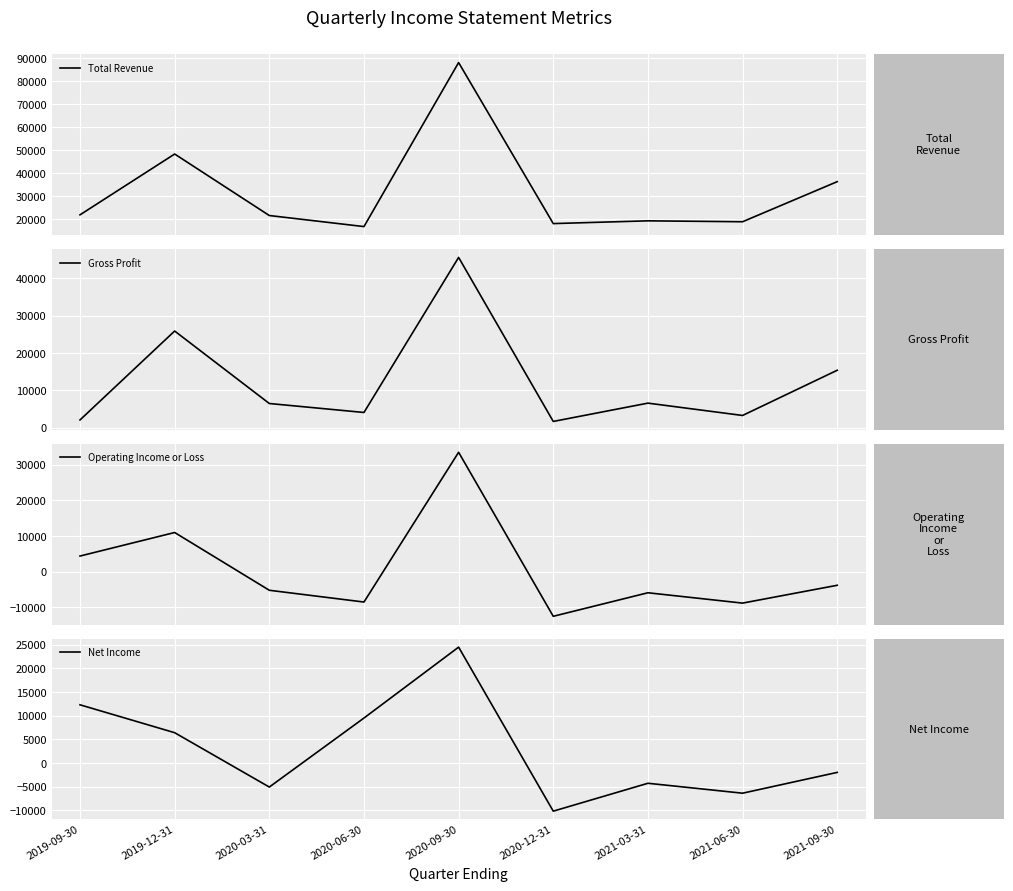

Does the chart display data point markers on the line(s)?

No